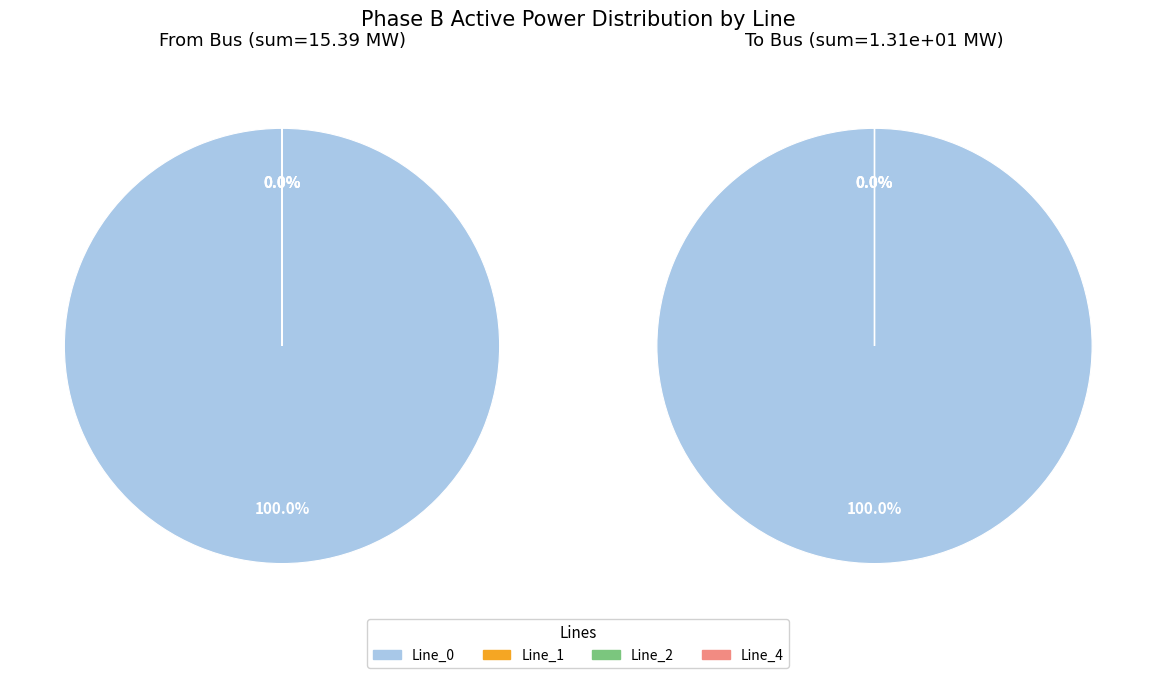

Is it true that 2 is 7% of the pie?

False